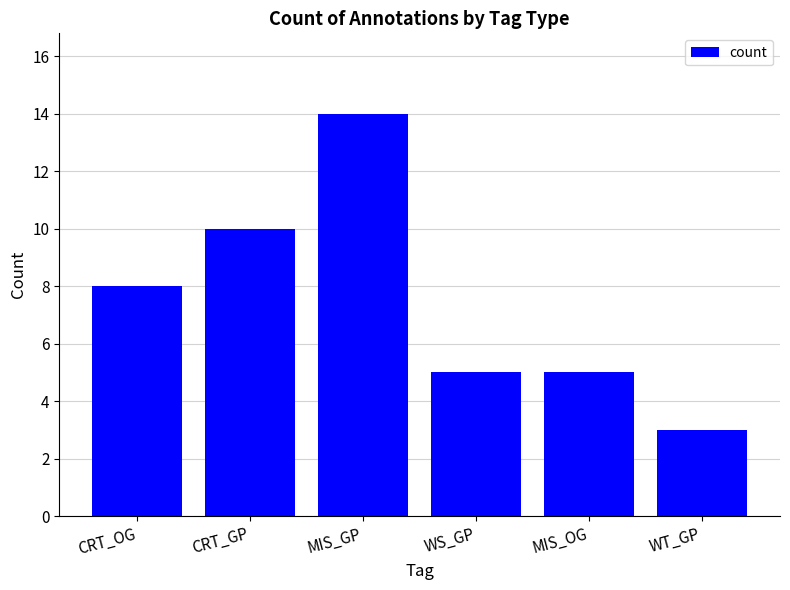

What is the difference between the values at WS_GP and CRT_OG?

3